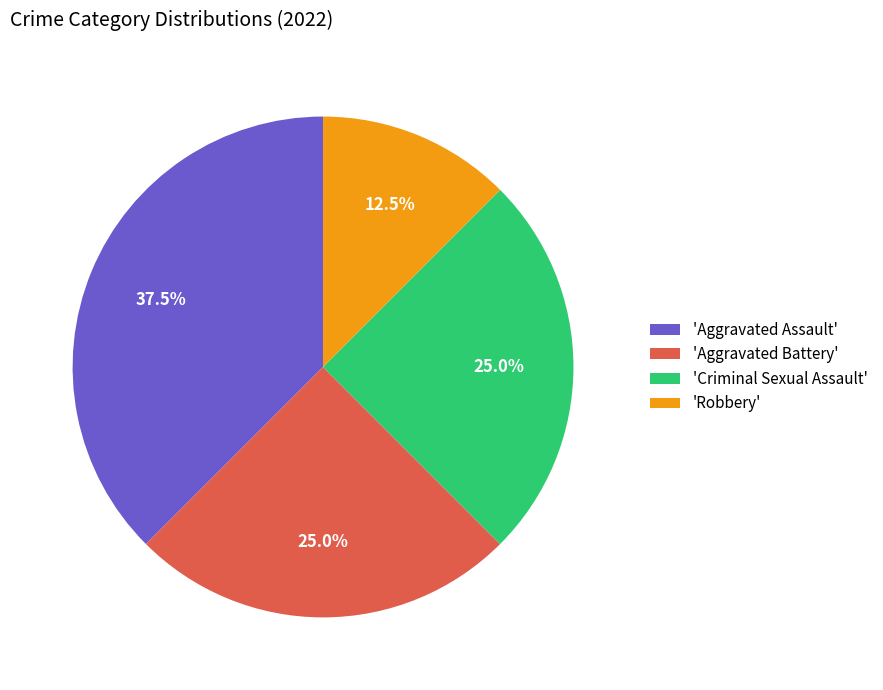

Which slice is the largest?

'Aggravated Assault'